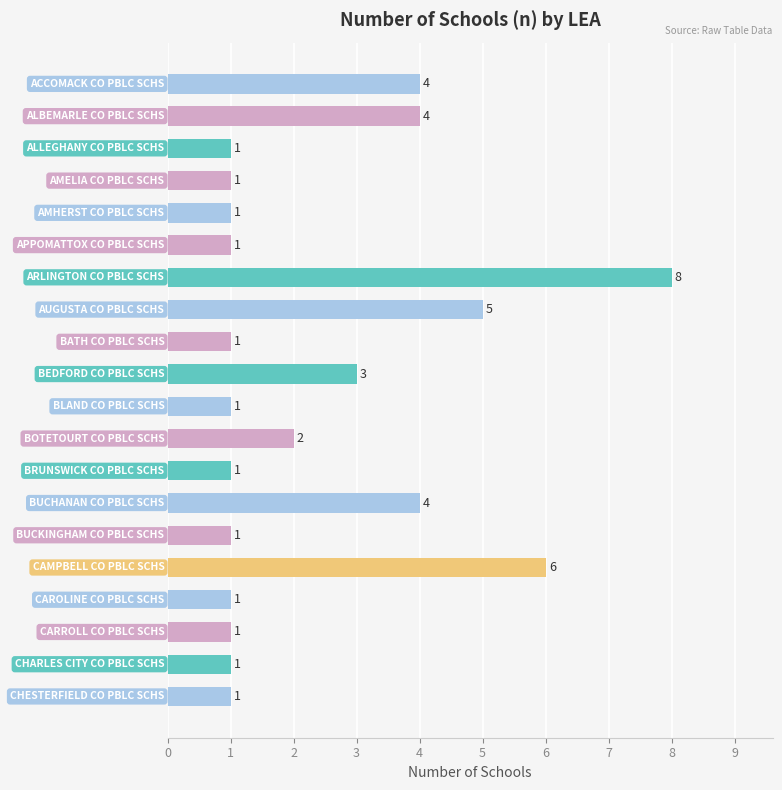

How many series are shown in this chart?

1